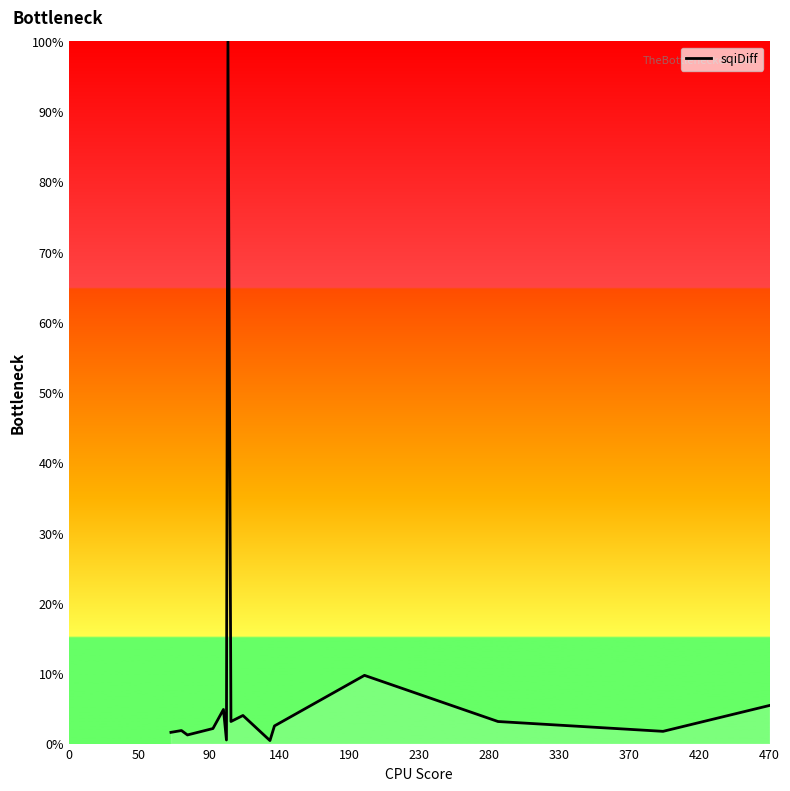

What is the maximum value shown in the chart?

100.0